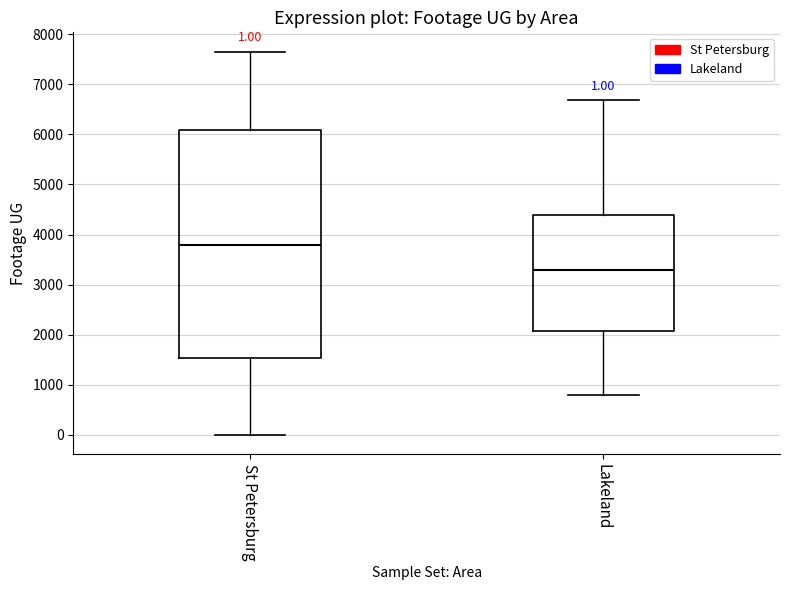

Comparing the boxes themselves (not the whiskers), which one is the tallest?

St Petersburg